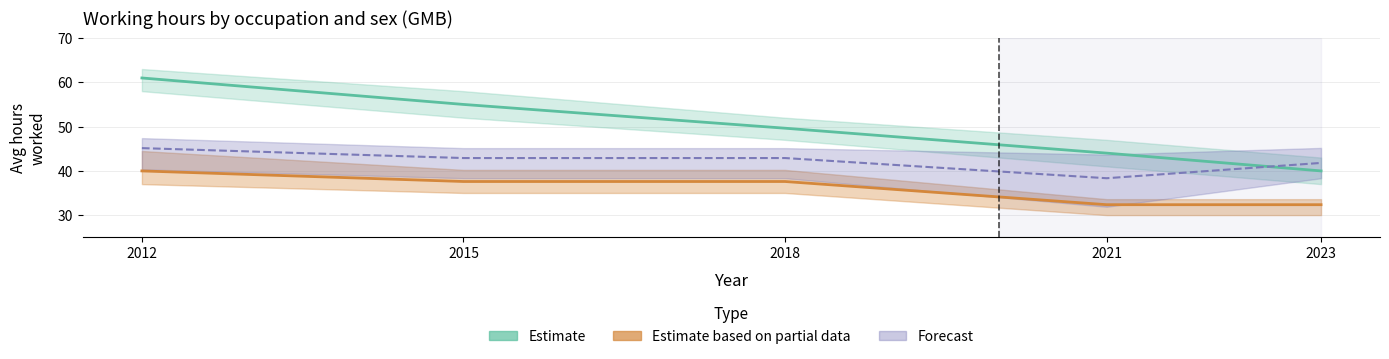

What is the sum of all Estimate based on partial data values?

179.9